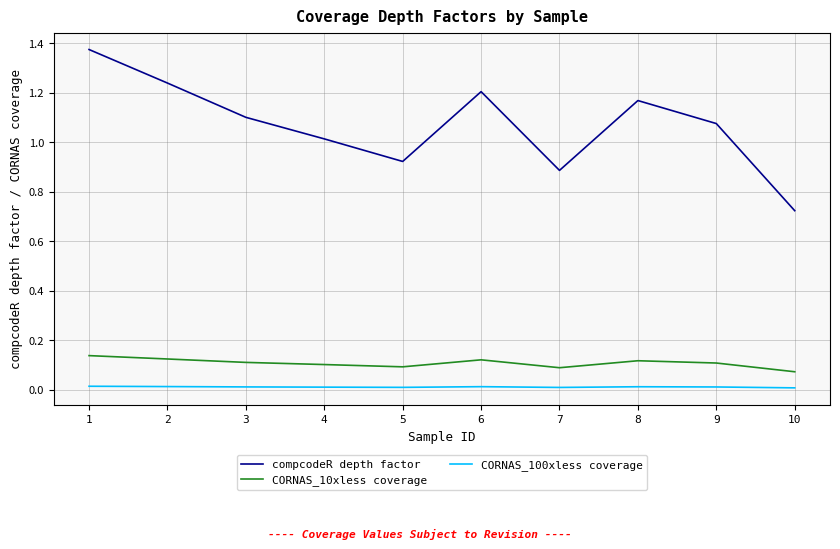

What are all the series names shown in the legend?

compcodeR depth factor, CORNAS_10xless coverage, CORNAS_100xless coverage